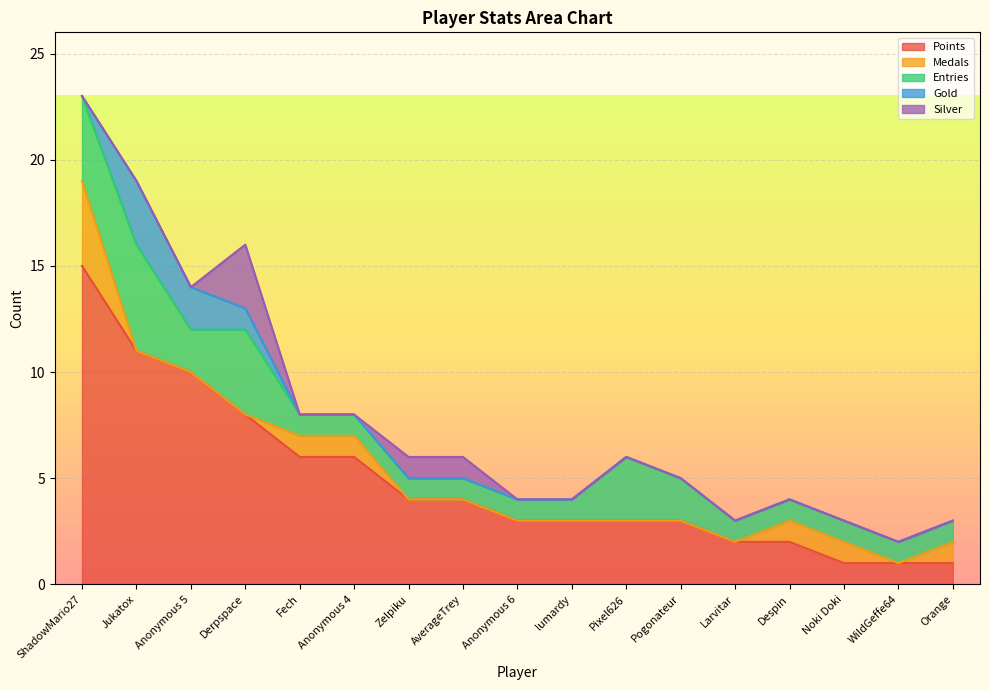

At which category does the chart reach its peak across all series?

ShadowMario27